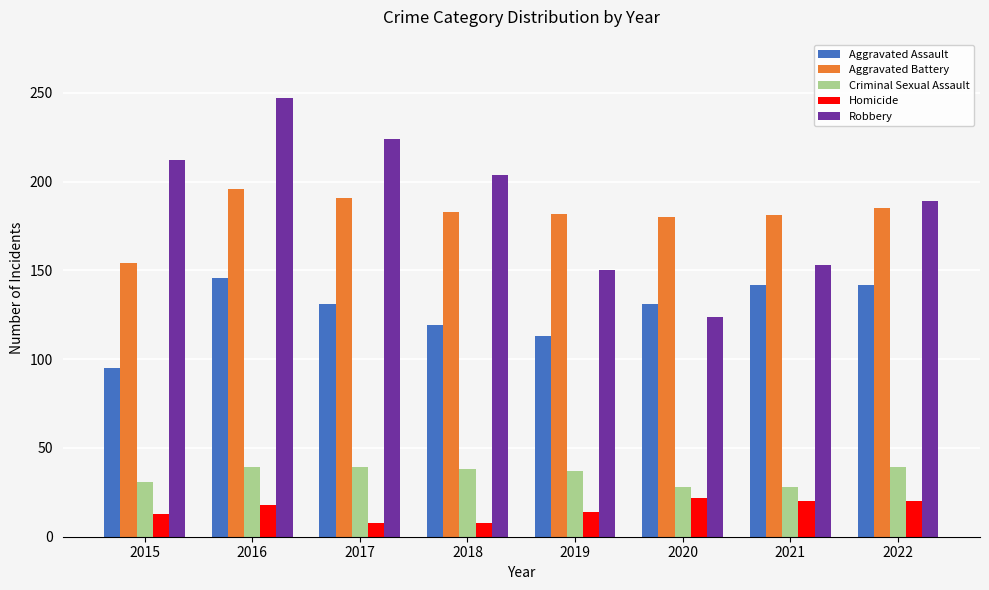

How many distinct data groups are displayed?

5